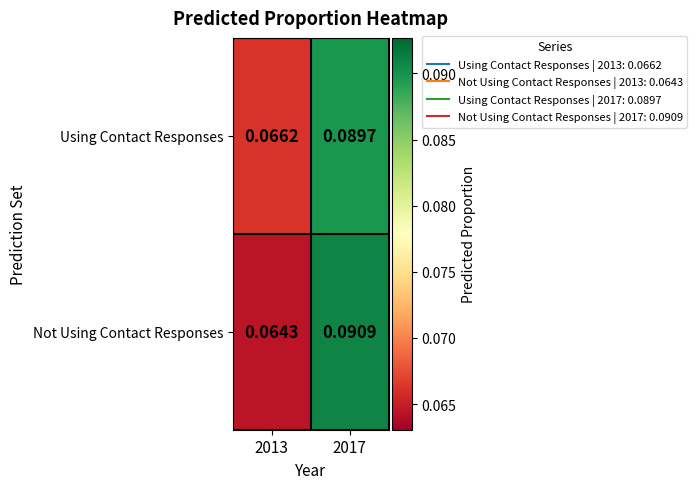

Rank the series by their maximum value, from highest to lowest.

Not Using Contact Responses, Using Contact Responses